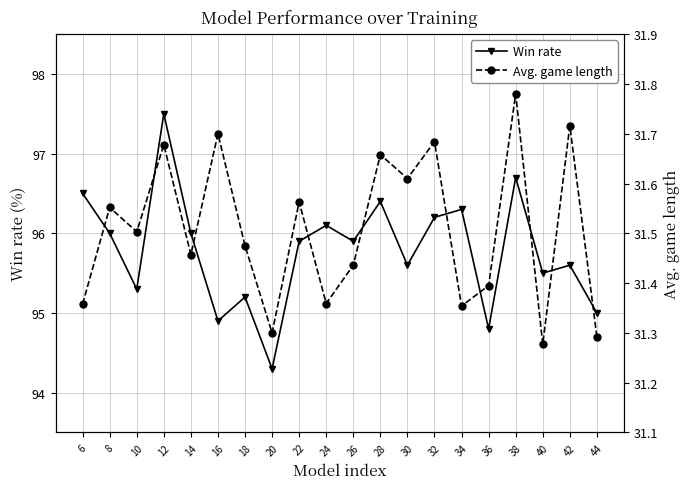

What is the difference between the highest and lowest values at 42?

63.9